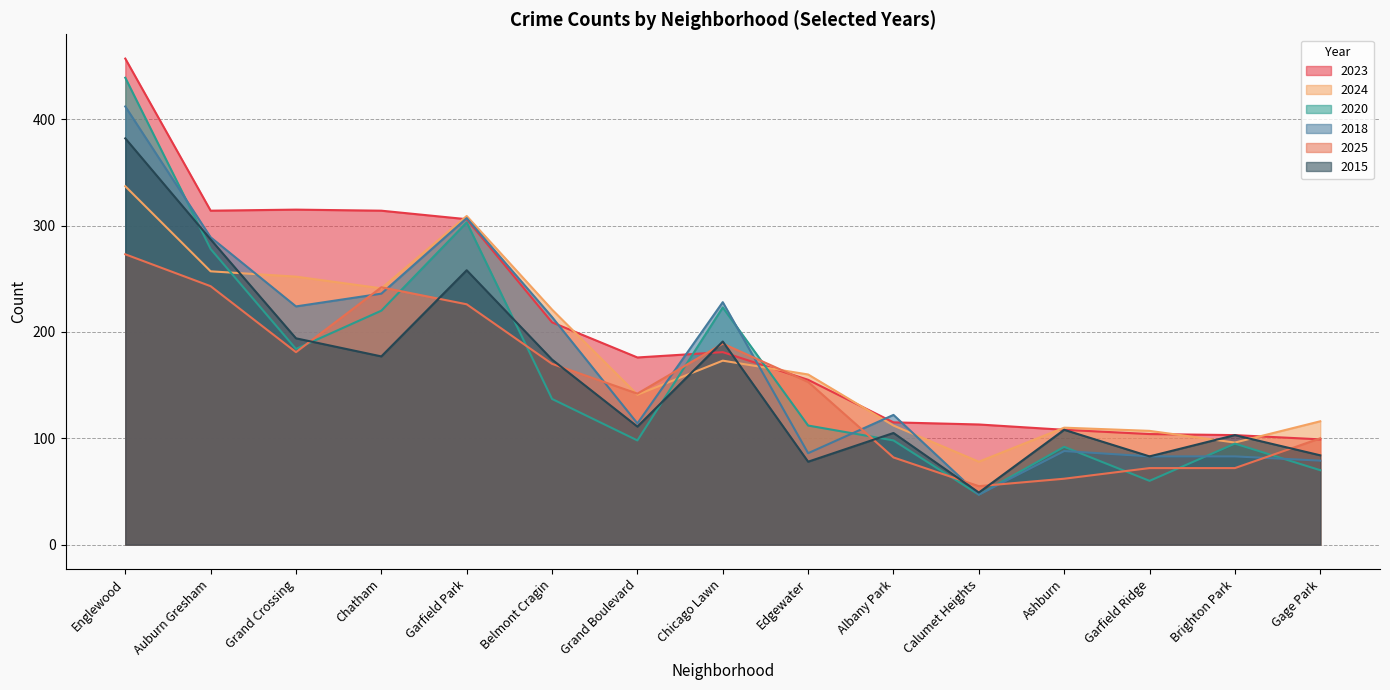

How many times do 2015 and 2018 cross each other?

1